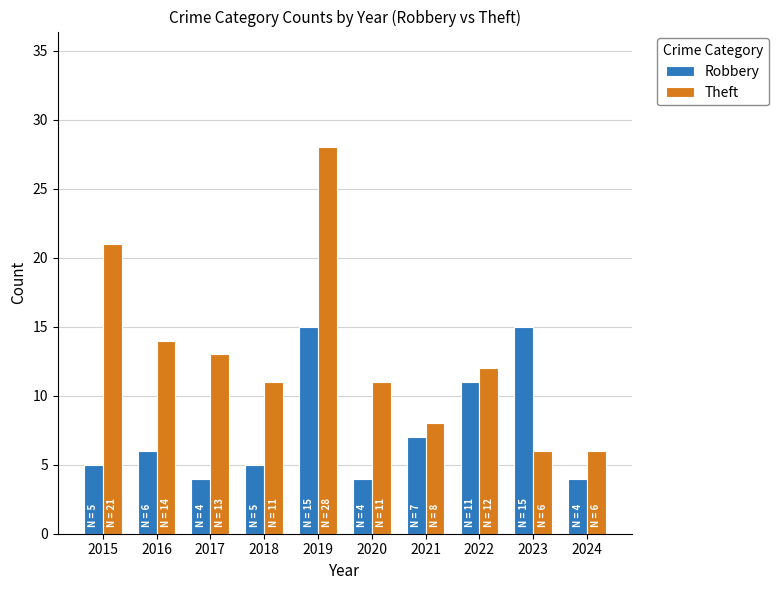

Reading left to right, list all the values displayed in this chart.

Robbery: 5	6	4	5	15	4	7	11	15	4
Theft: 21	14	13	11	28	11	8	12	6	6